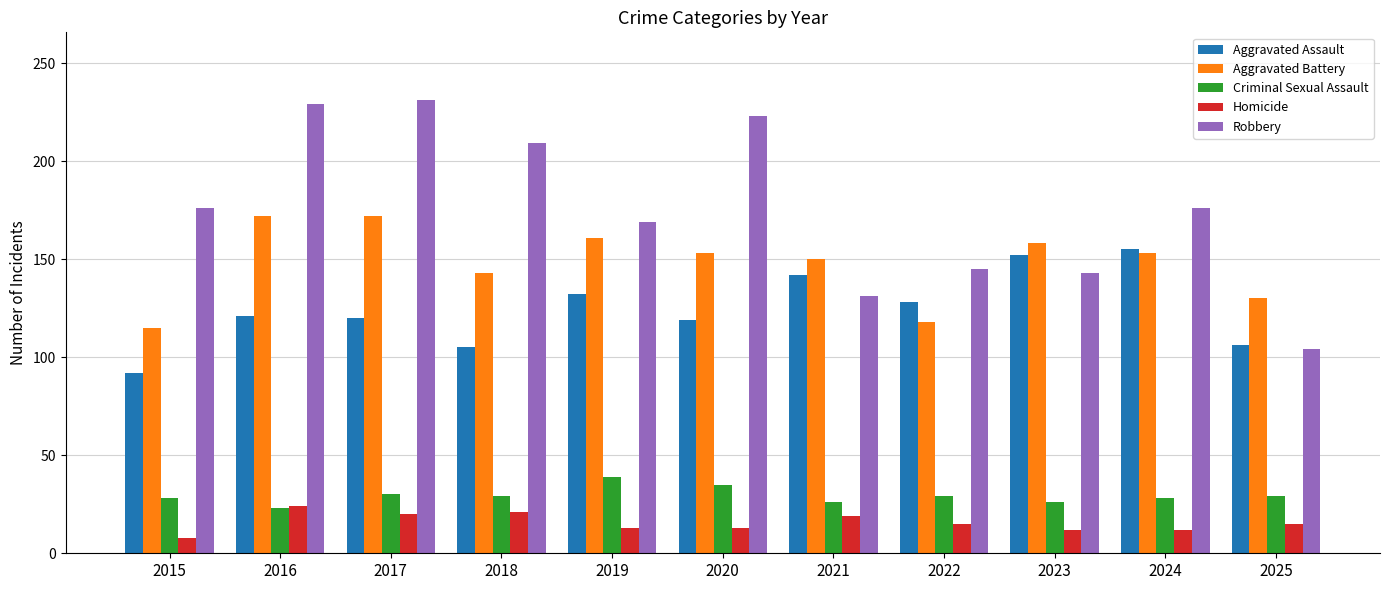

What is the minimum value shown in the chart?

8